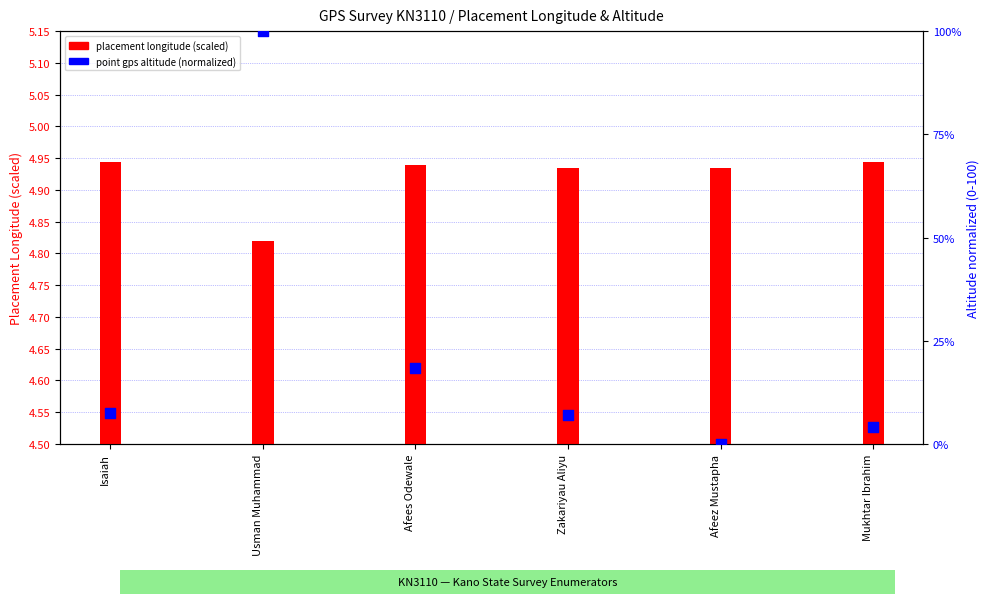

What are all the series names shown in the legend?

placement longitude (scaled), point gps altitude (normalized)